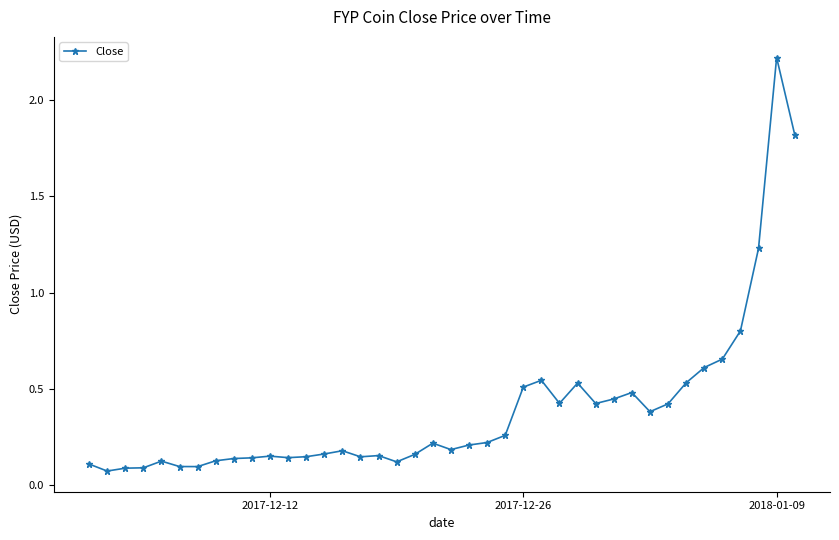

What is the difference between the maximum and second lowest values?

2.1